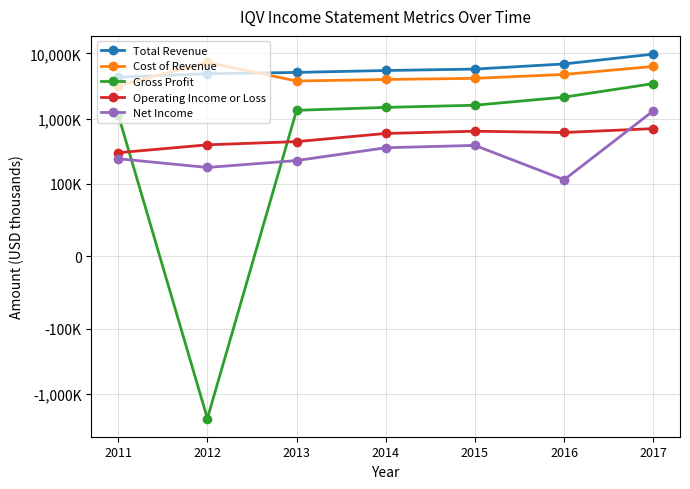

What is the spread (max minus min) of values at 2015?

5350400